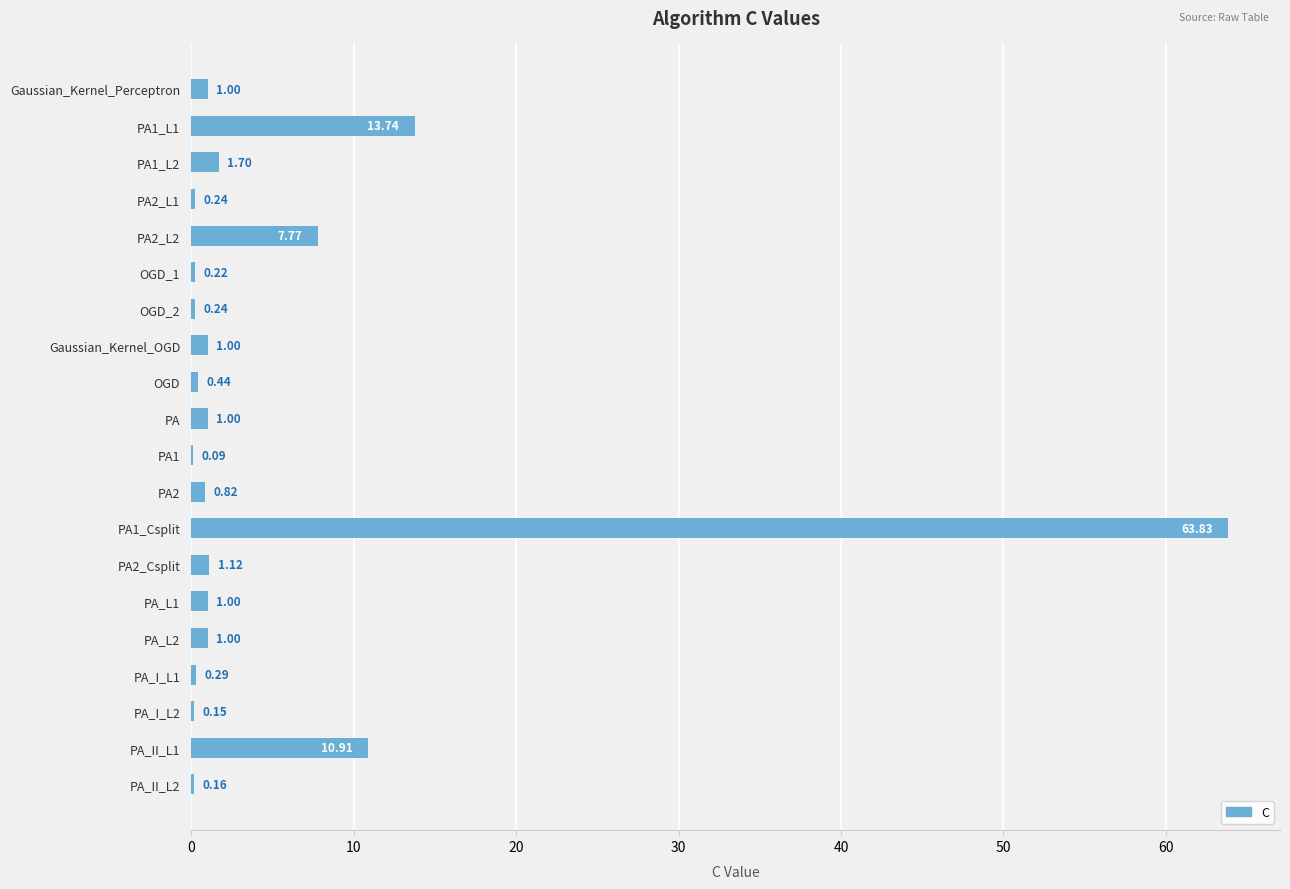

What is the sum of the values at PA2_Csplit and PA2_L2?

8.9